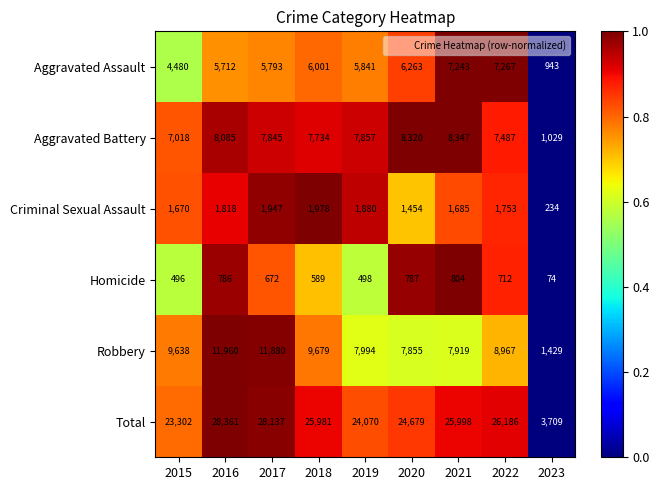

Rank the categories by Homicide value from highest to lowest.

2021, 2020, 2016, 2022, 2017, 2018, 2019, 2015, 2023